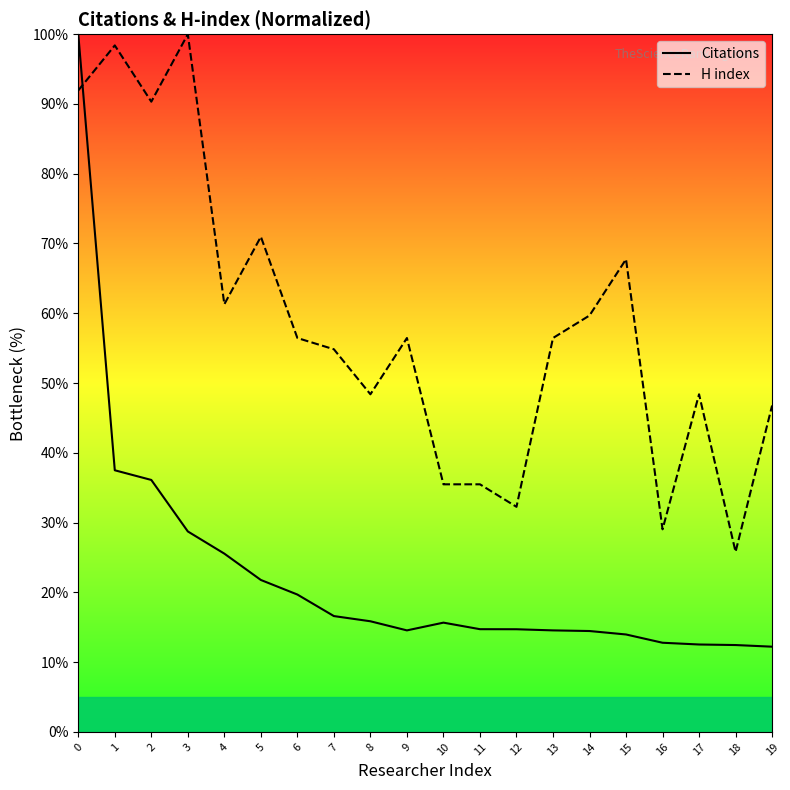

At how many categories does at least one series exceed 23?

20